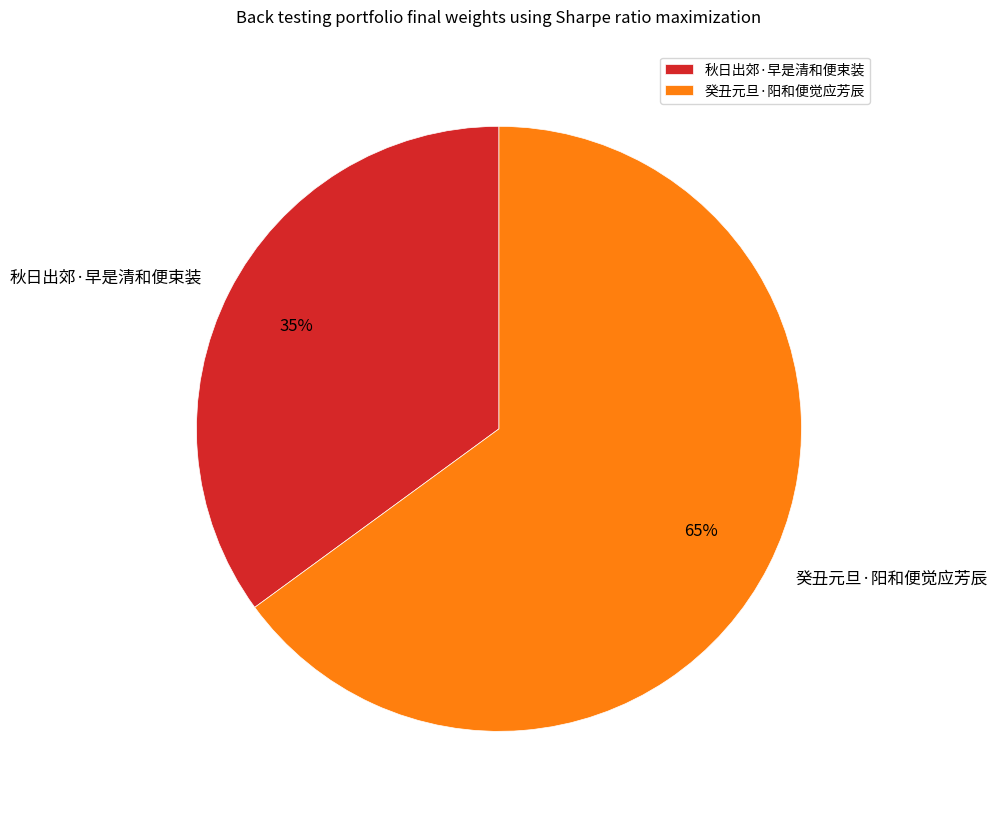

To the nearest percent, what portion does 癸丑元旦·阳和便觉应芳辰 represent?

65%